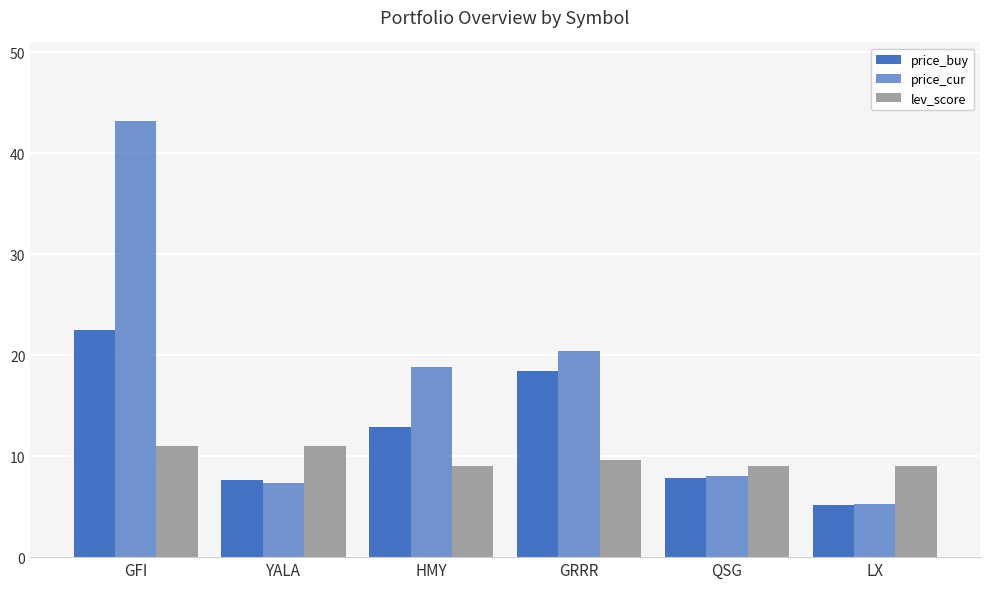

Which series changed the most between GFI and QSG?

price_cur